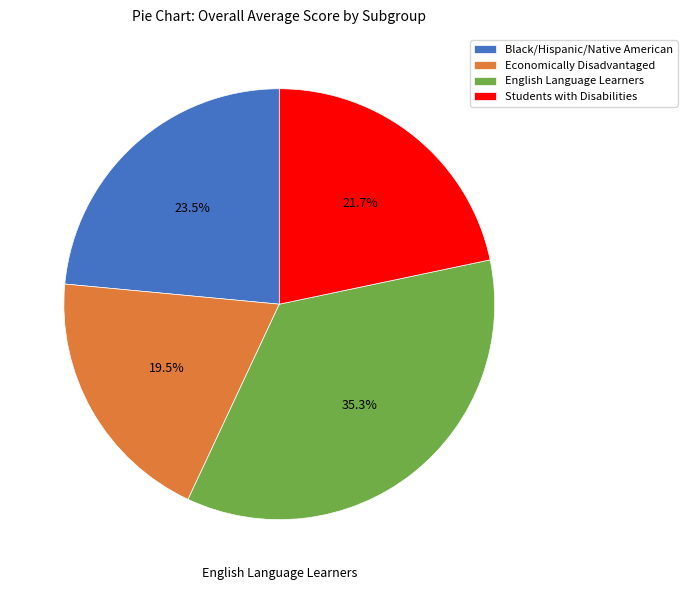

Count the number of slices in the pie.

4